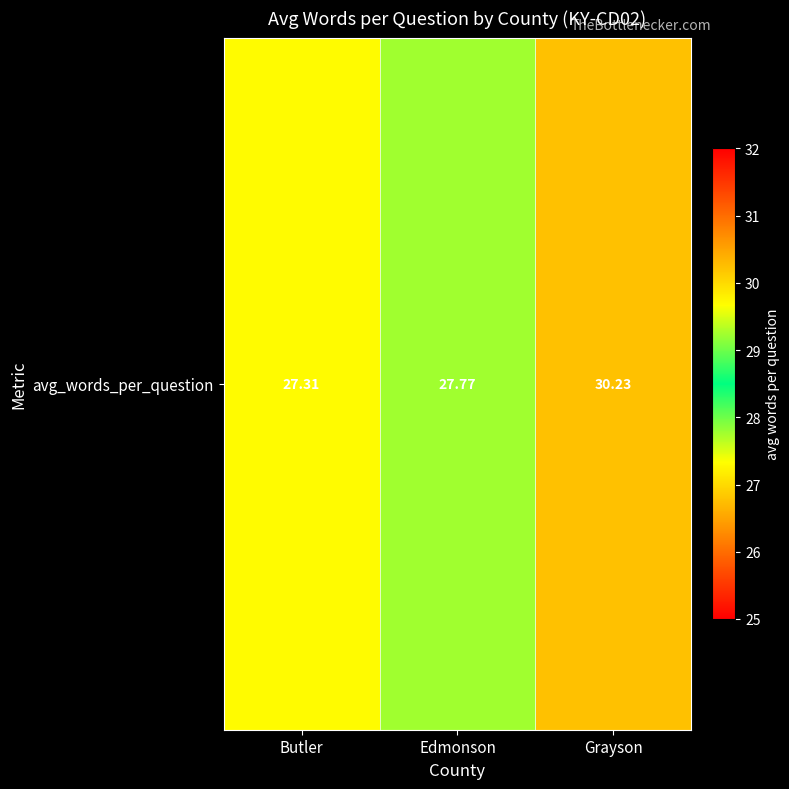

What is the change in value from Butler to Edmonson?

+0.5